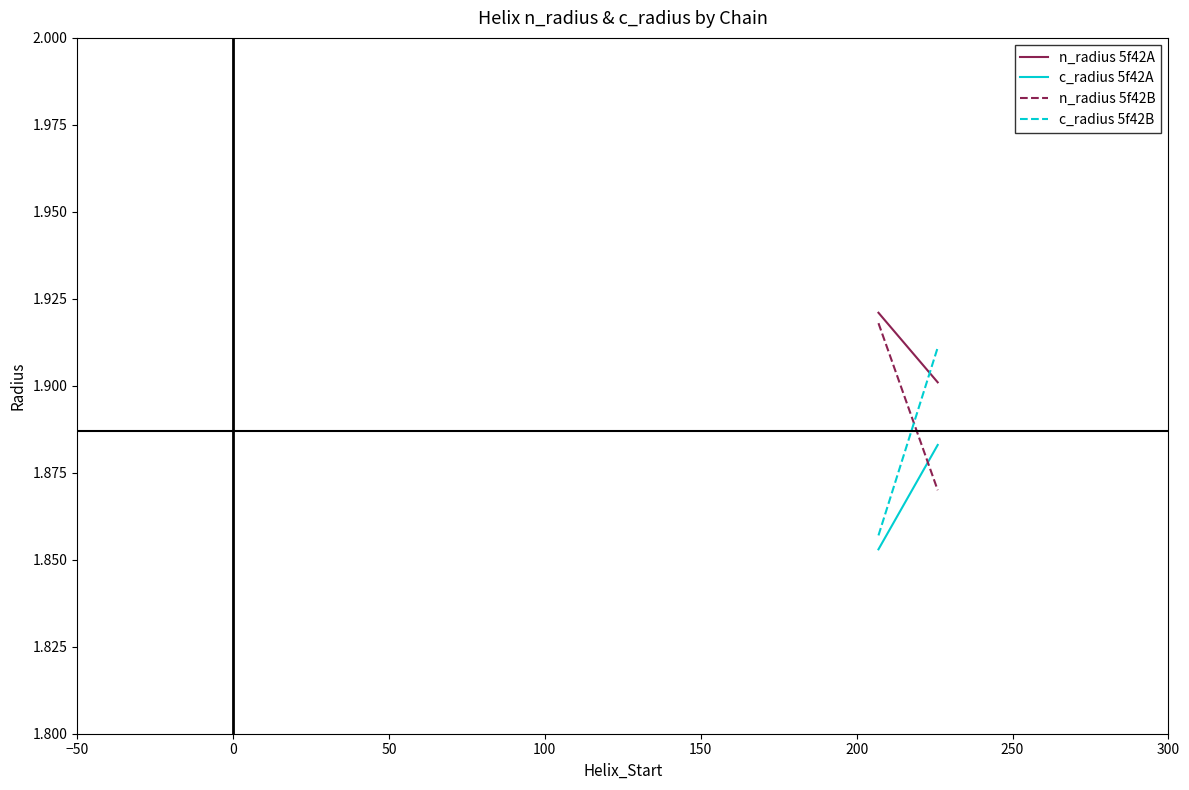

Is it true that c_radius 5f42A equals 1.1 at 0?

False